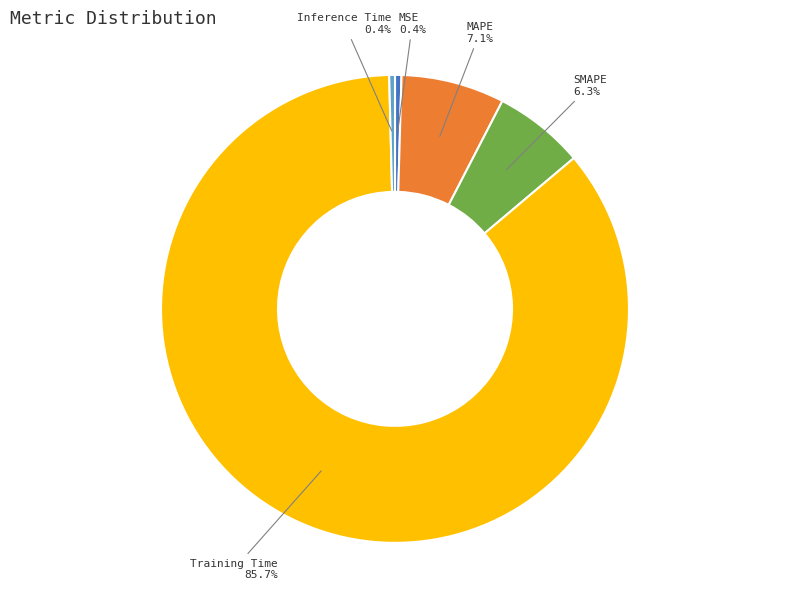

Does any single category account for the majority?

Yes